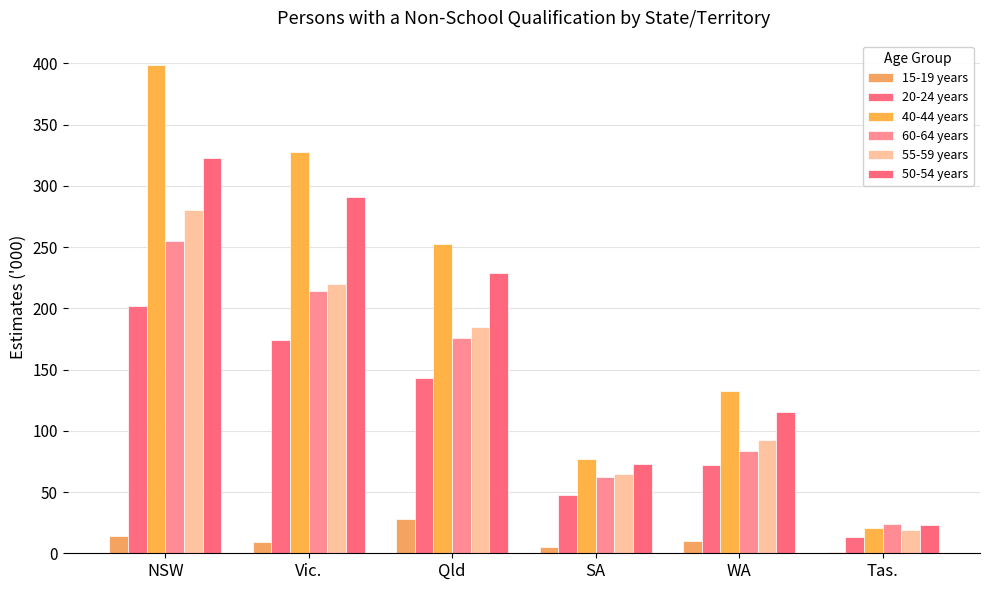

True or false: 50-54 years has a value of 78.5 at Qld.

False